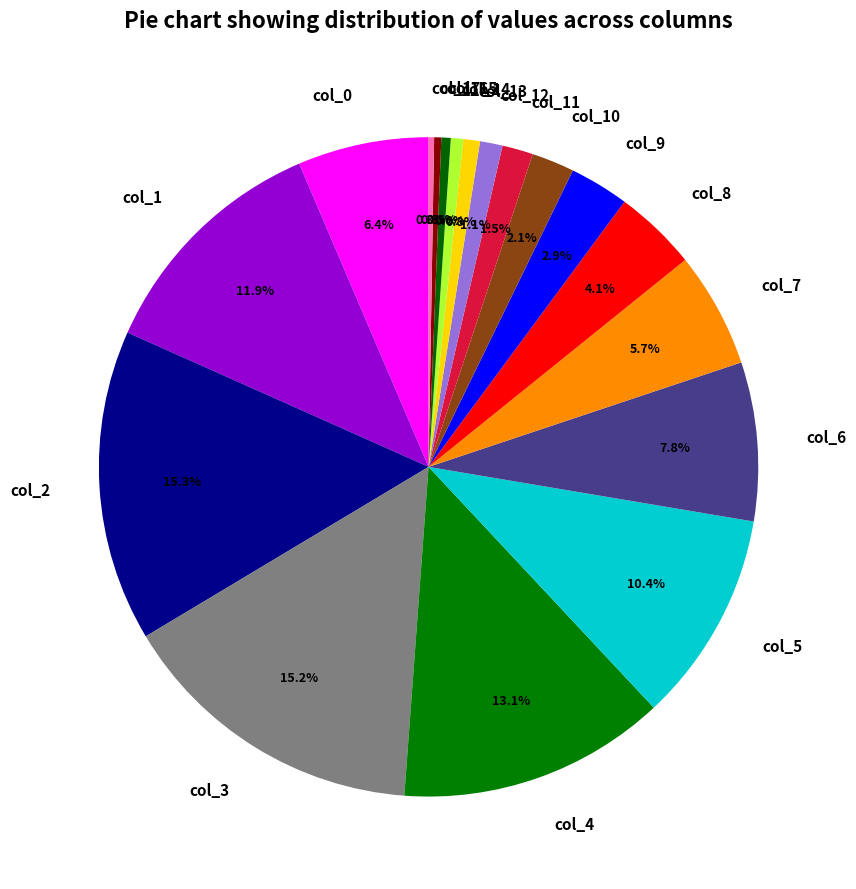

What percentage is NOT represented by col_15?

99.5%